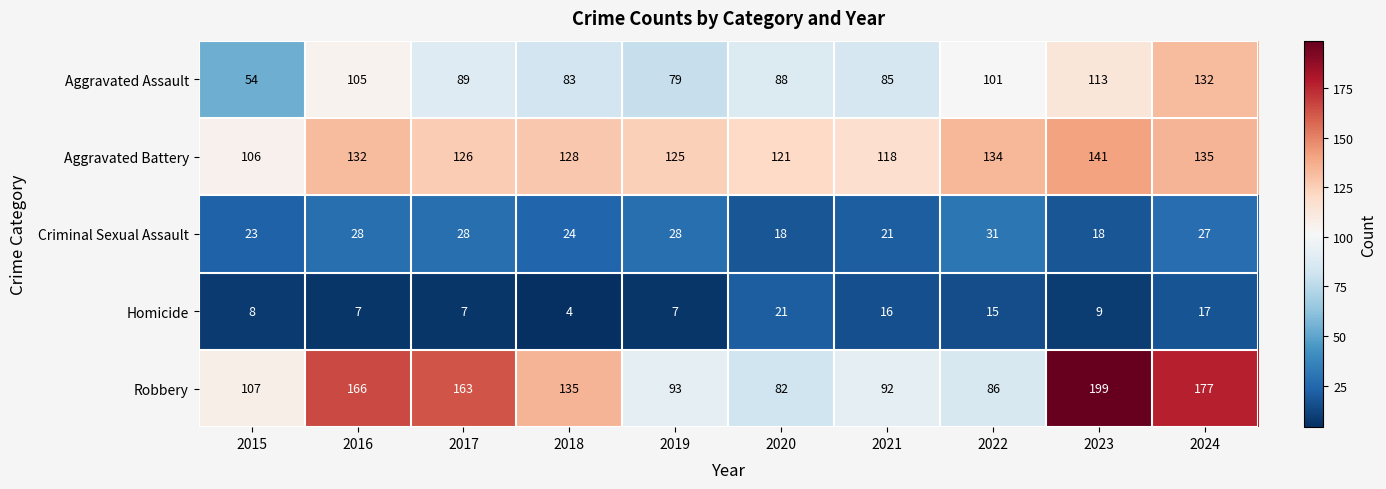

How many categories are shown in the chart?

10